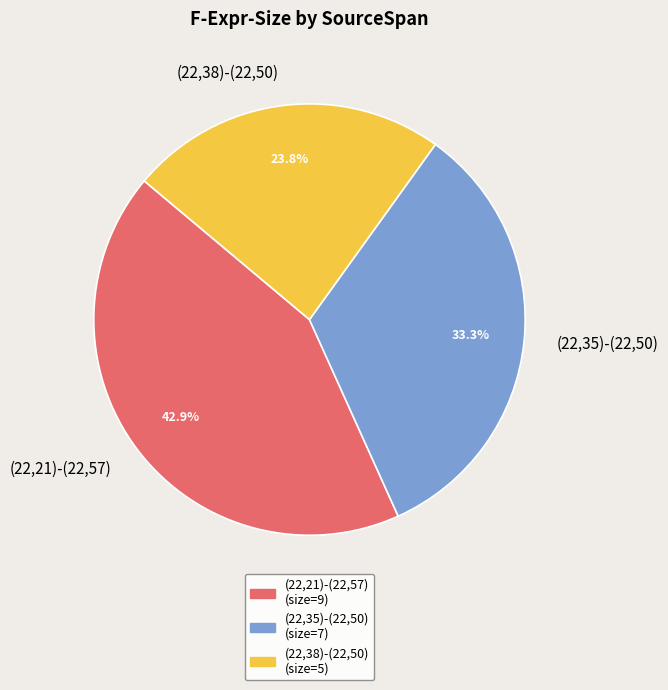

Approximately how many times larger is the value at (22,38)-(22,50) compared to (22,35)-(22,50)?

0.7